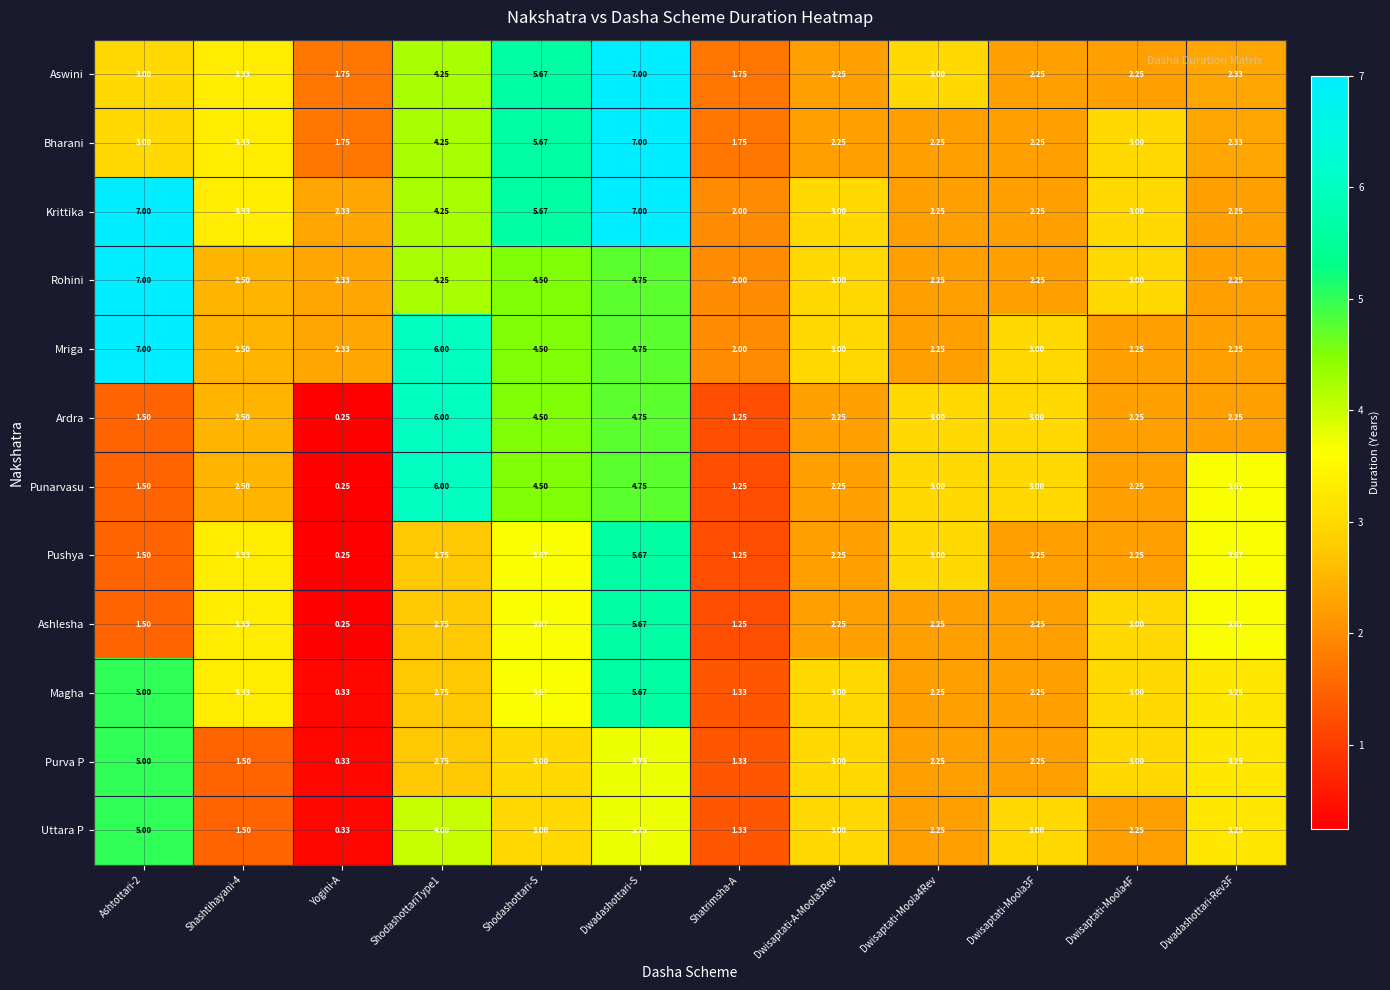

At which category does the chart reach its minimum across all series?

Yogini-A